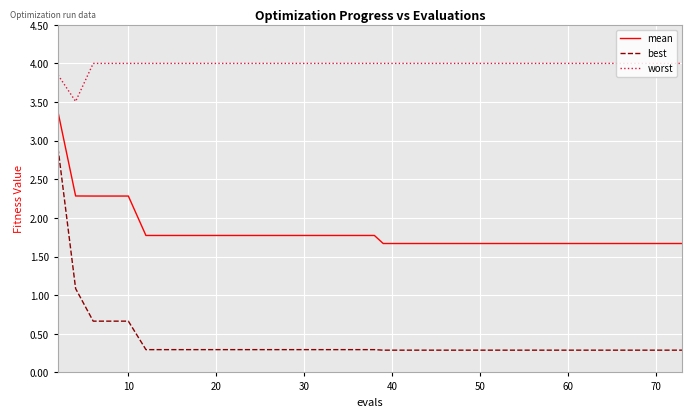

What is the maximum value for best?

2.9